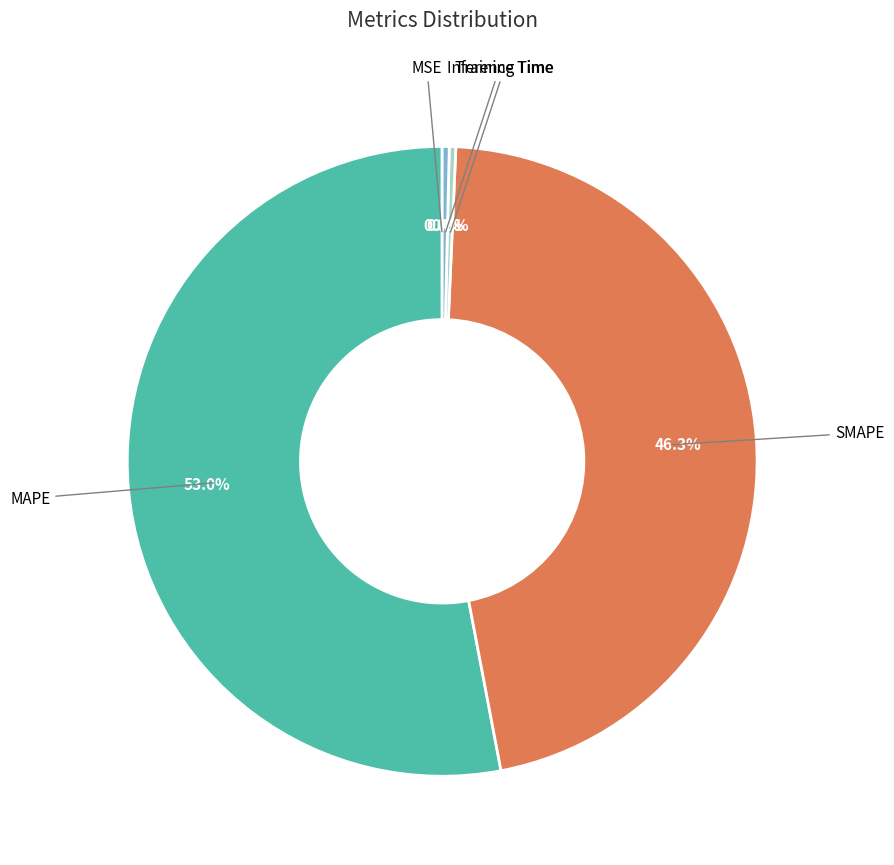

Is there any slice that represents more than half of the pie?

Yes